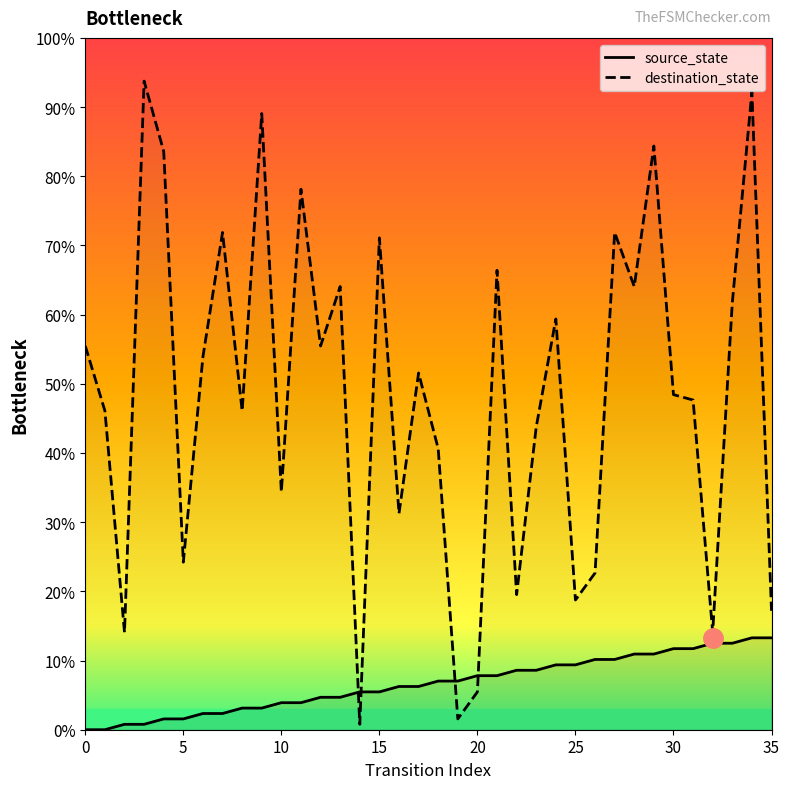

What is the difference between the second highest and minimum values in the destination_state series?

91.4